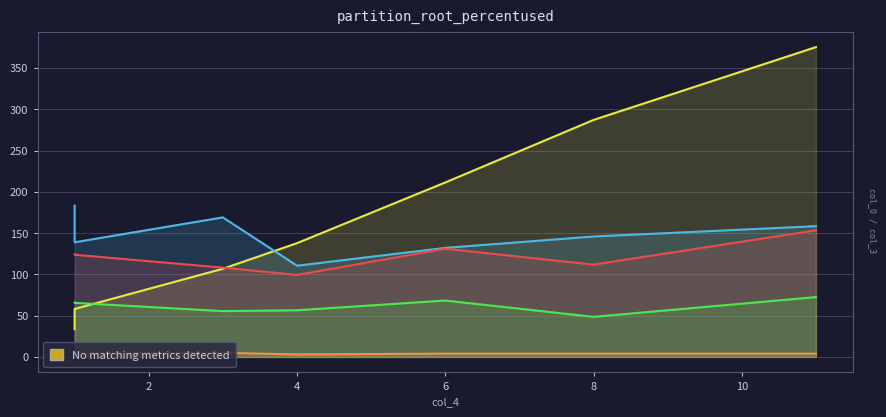

How many intersections are there between col_0 and col_1?

1